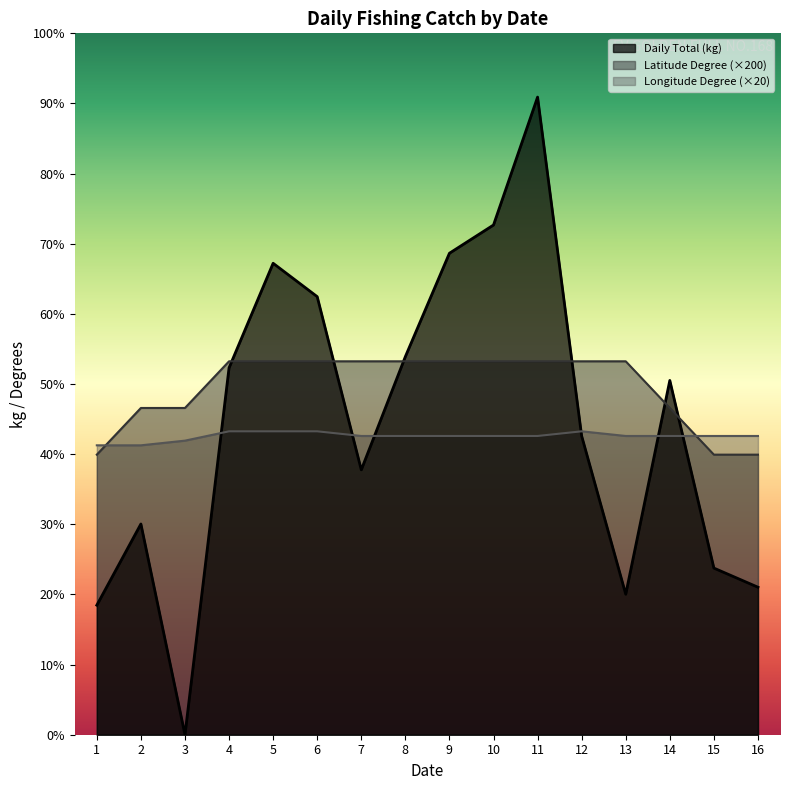

Reading left to right, transcribe all the data shown in this chart.

Daily Total (kg): 555	903	0	1572	2020	1877	1135	1620	2063	2184	2732	1280	602	1518	714	632
Latitude Degree: 1200	1400	1400	1600	1600	1600	1600	1600	1600	1600	1600	1600	1600	1400	1200	1200
Longitude Degree: 1240	1240	1260	1300	1300	1300	1280	1280	1280	1280	1280	1300	1280	1280	1280	1280